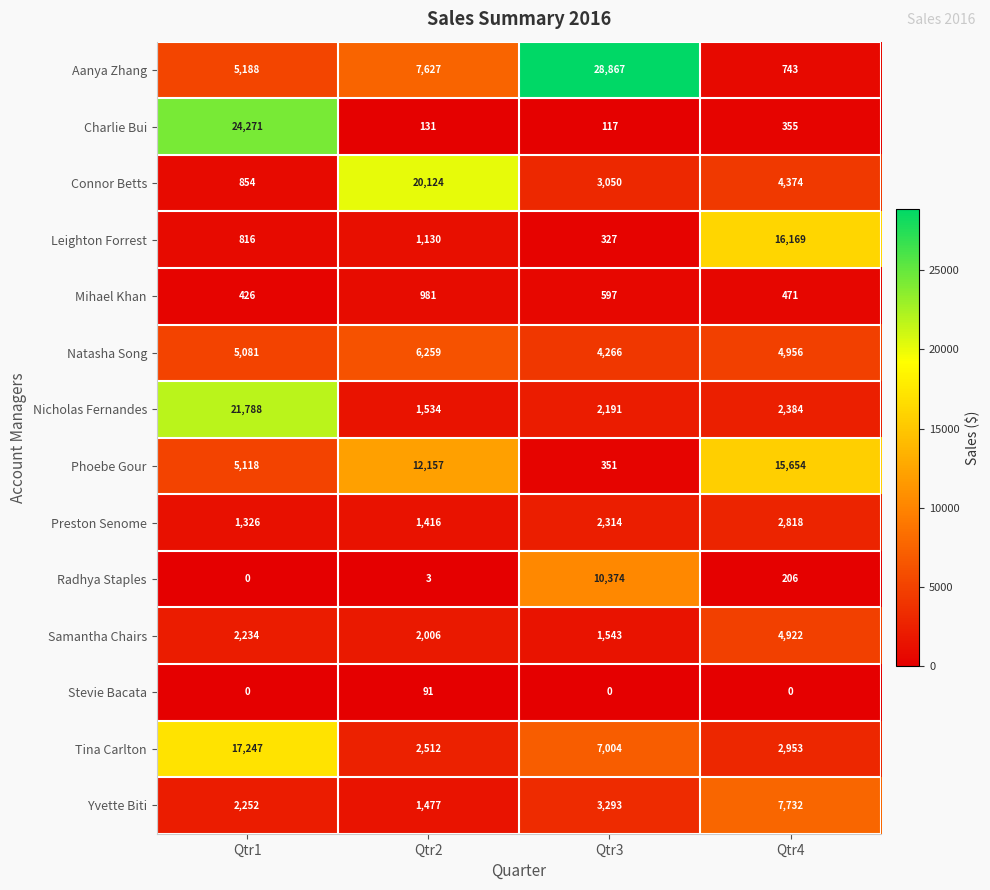

At which label is Connor Betts closest to 10489?

Qtr4